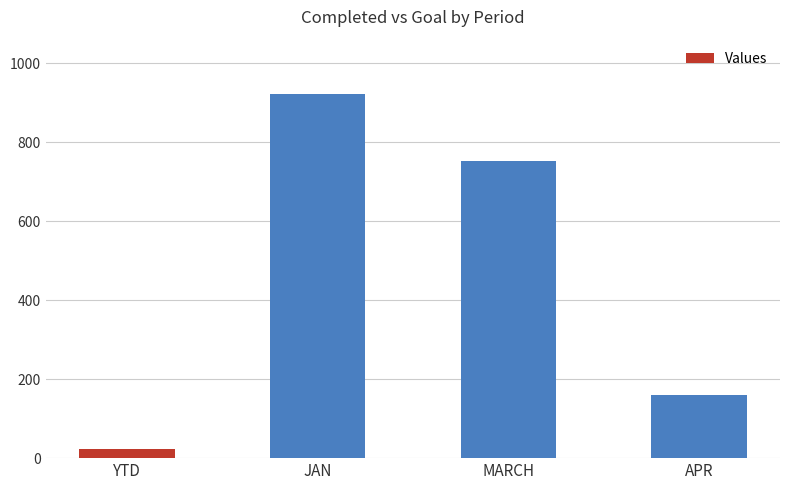

What is the label of the 4th bar from the left?

APR